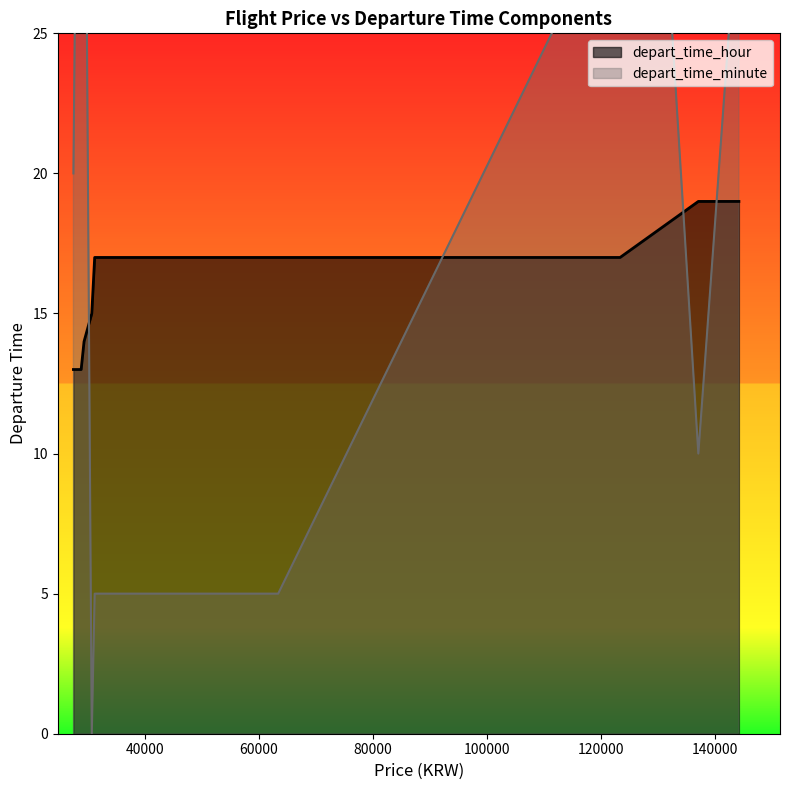

At which category is the sum across all series the highest?

123390